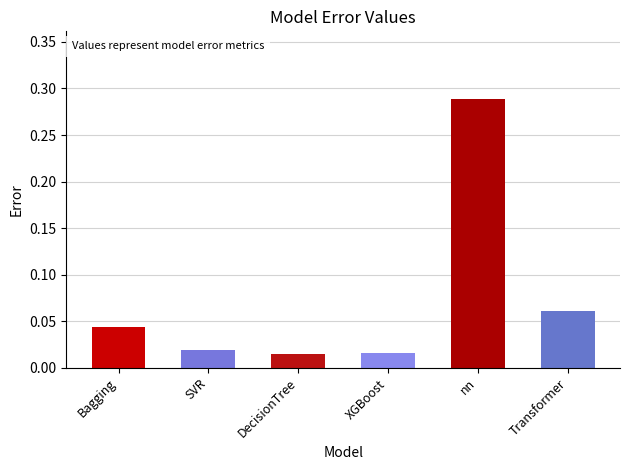

Which category has the highest value across all series?

nn